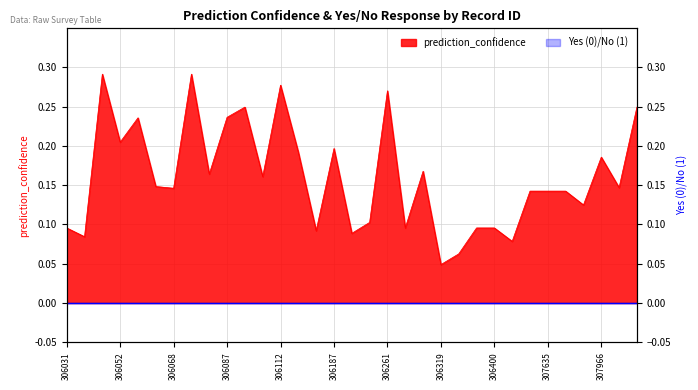

What is the difference between the values at 306068 and 306195?

0.1